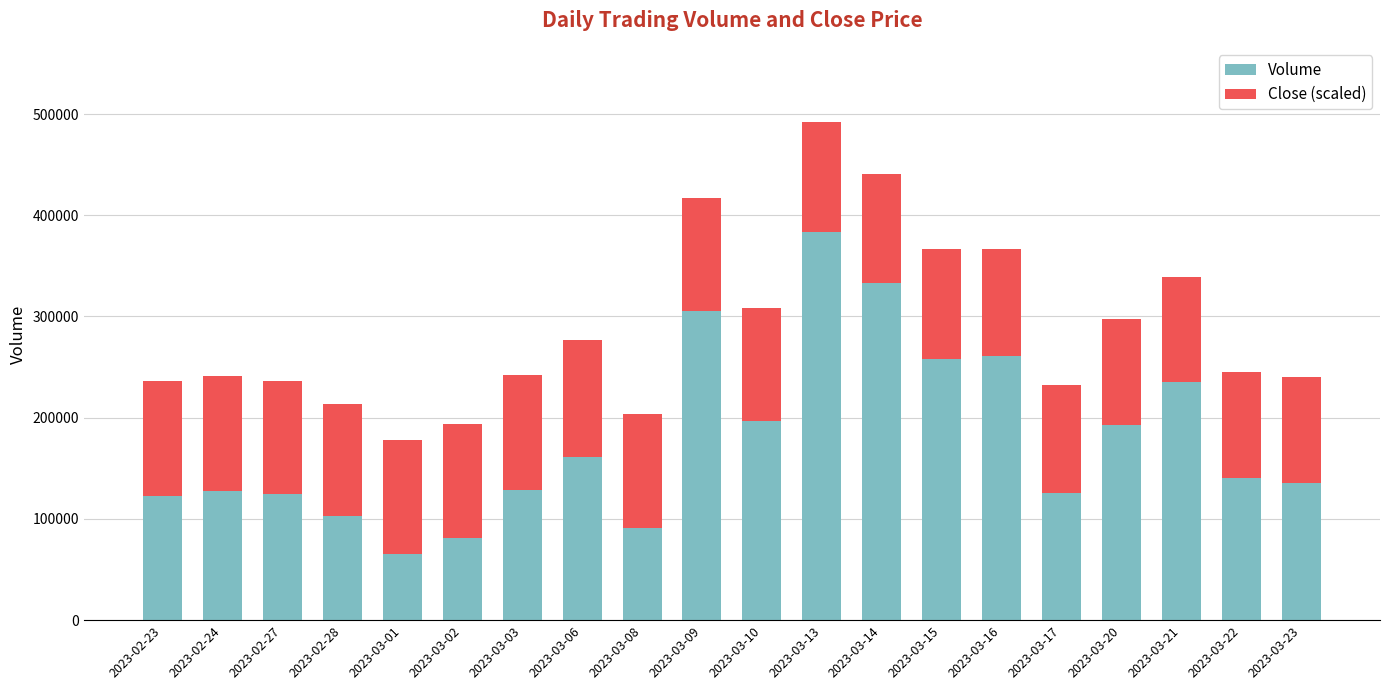

The Volume series shows 30860.7 at 2023-03-02. True or false?

False